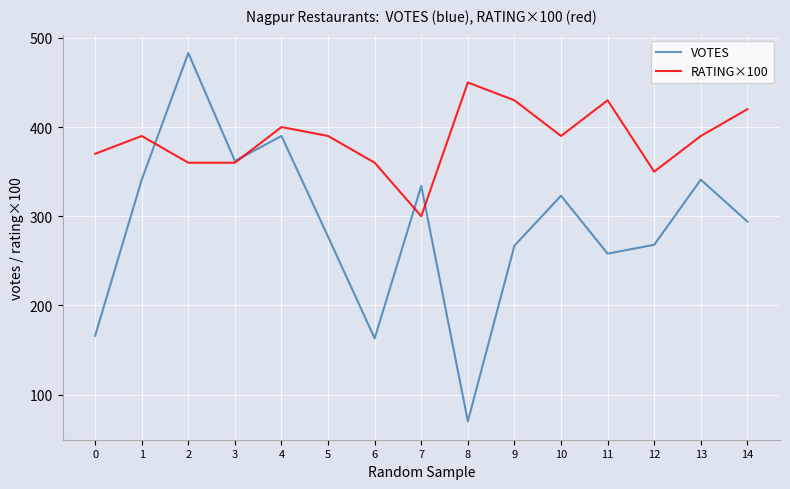

In RATING×100, how many points are higher than both neighbors (excluding endpoints)?

4